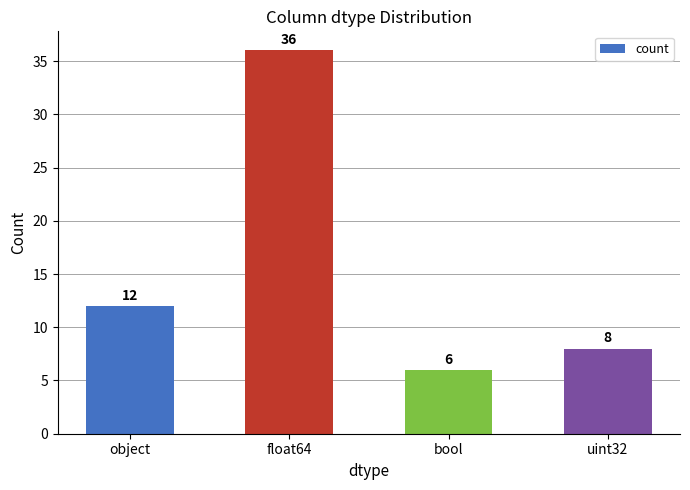

What is the change in value from float64 to uint32?

-28